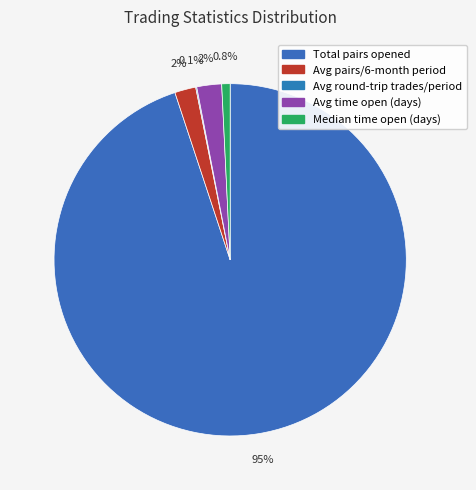

Rank the categories by value from lowest to highest.

Average_number_of_round-trip_trades_per_period, Median_time_pairs_are_open_in_days, Average_number_of_pairs_opened_per_six-month_period, Average_time_pairs_are_open_in_days, Total_number_of_pairs_opened